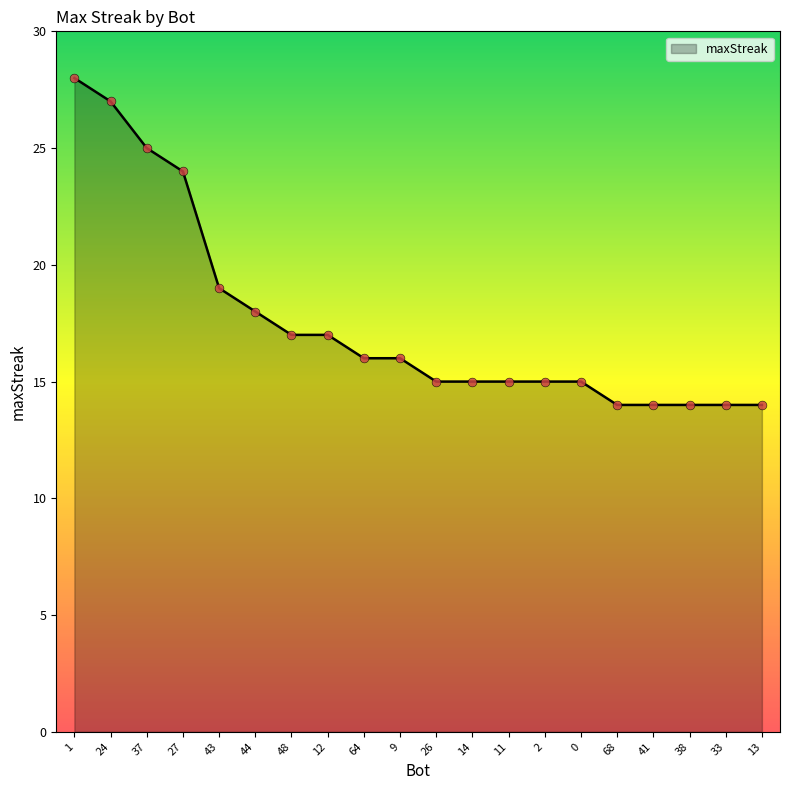

What is the change in value from 44 to 2?

-3